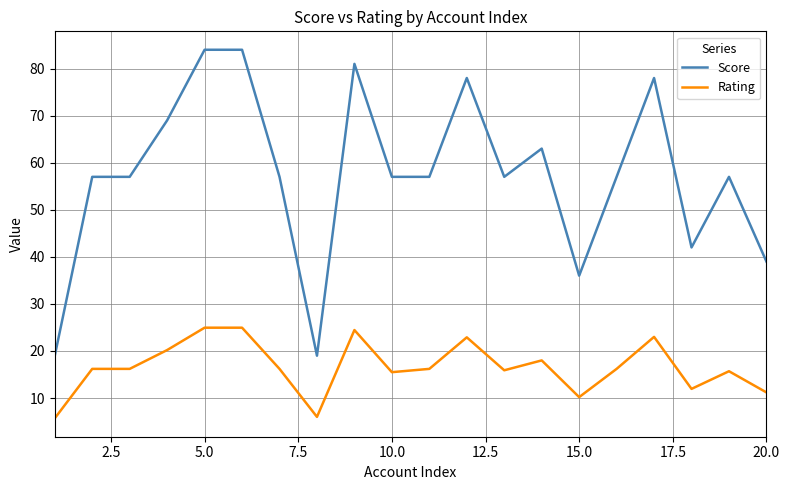

What are all the series names shown in the legend?

Score, Rating